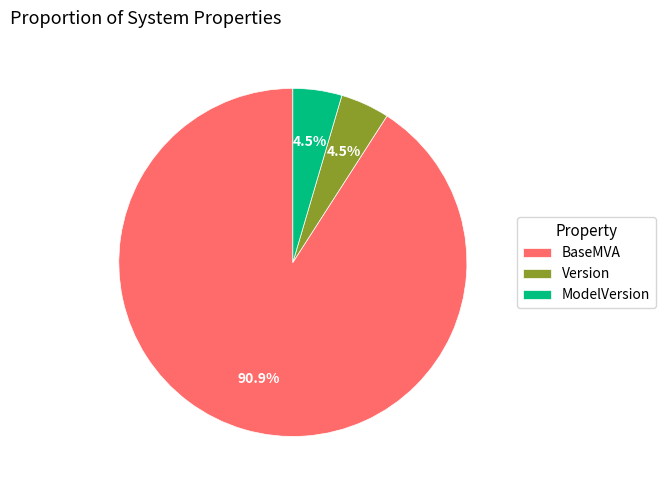

Combined, what portion of the pie is ModelVersion and BaseMVA?

95.5%